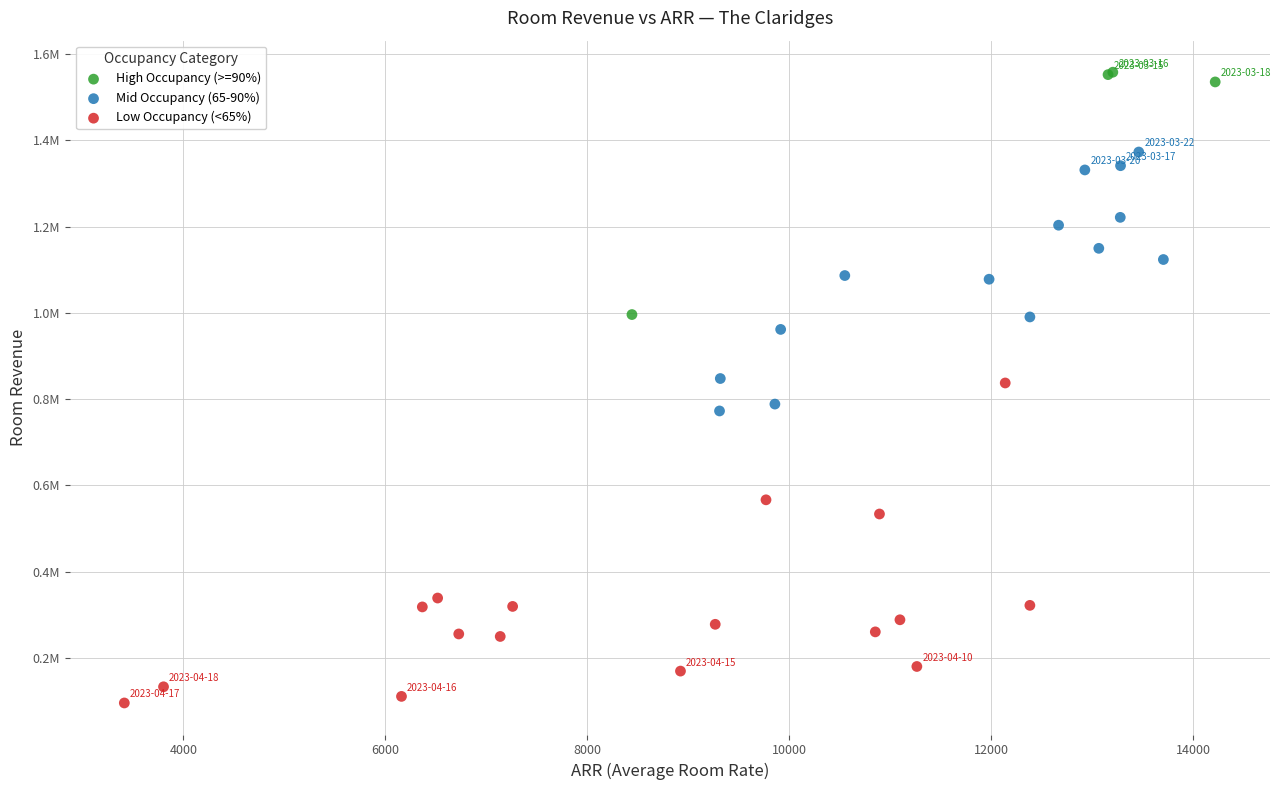

Which series has the largest Y range (max minus min)?

Low Occupancy (<65%)